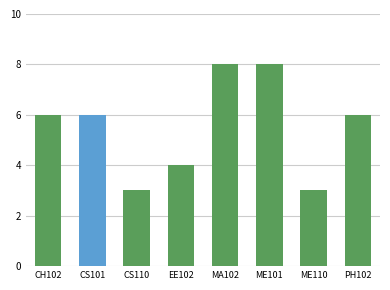

Approximately how many times larger is the value at ME101 compared to EE102?

2.0